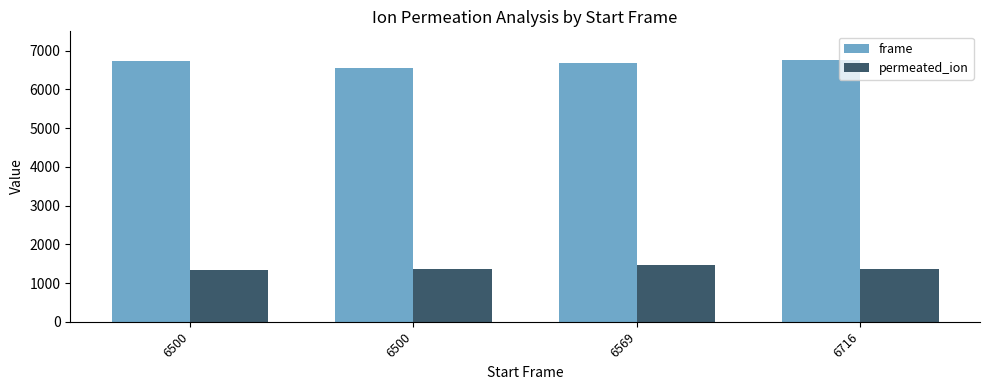

What is the sum of all permeated_ion values?

5535